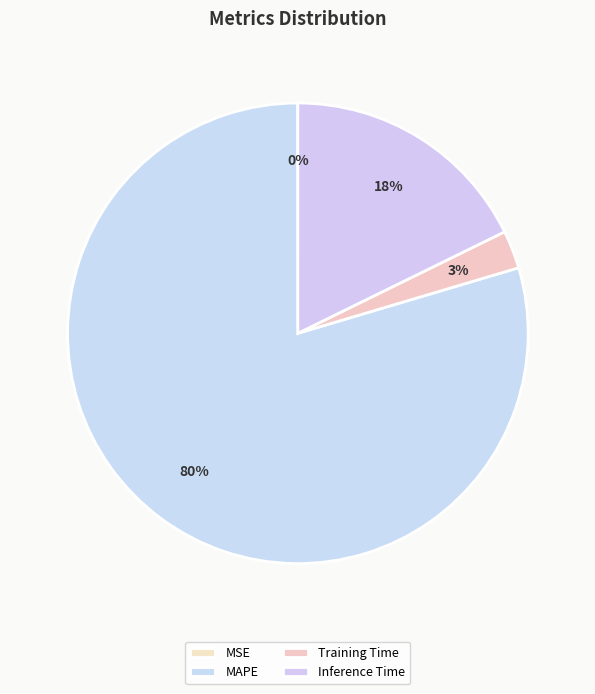

Is it true that Training Time is 3% of the pie?

True